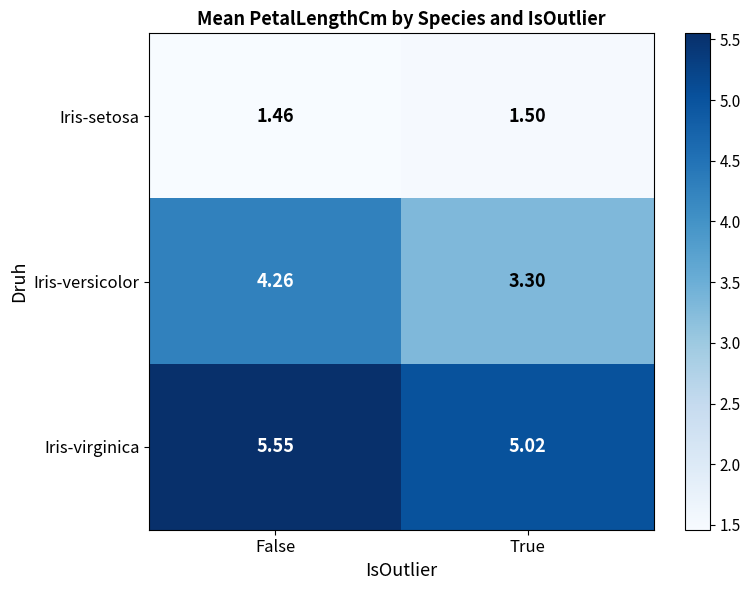

At False, list the series in order from smallest to largest.

Iris-setosa, Iris-versicolor, Iris-virginica